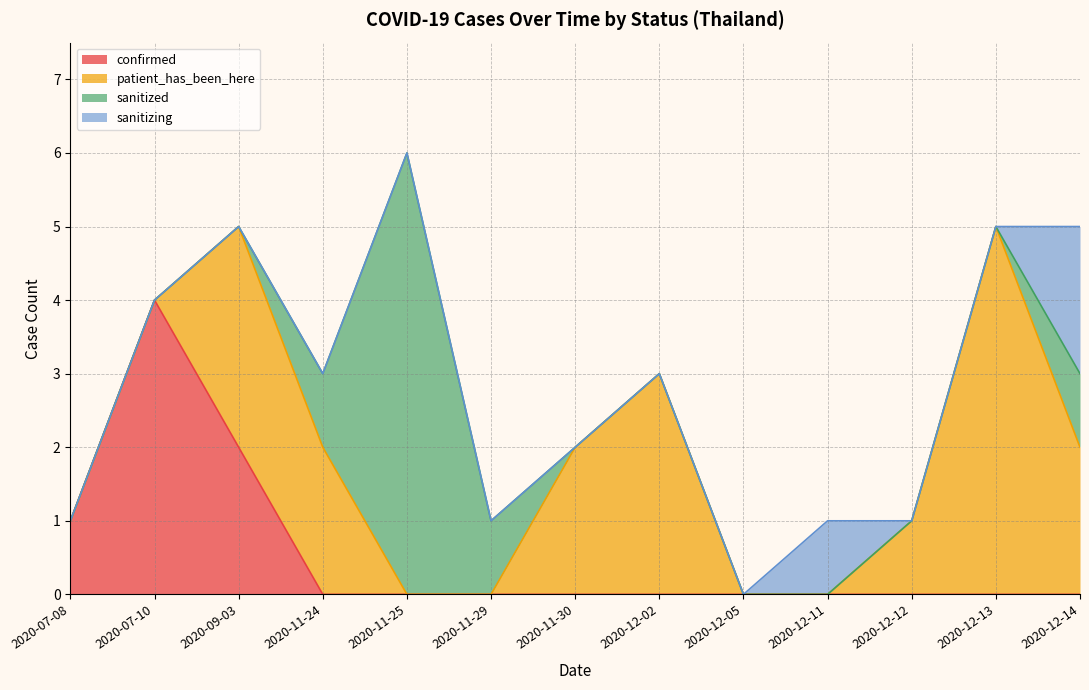

At which category is the sum across all series the highest?

2020-11-25